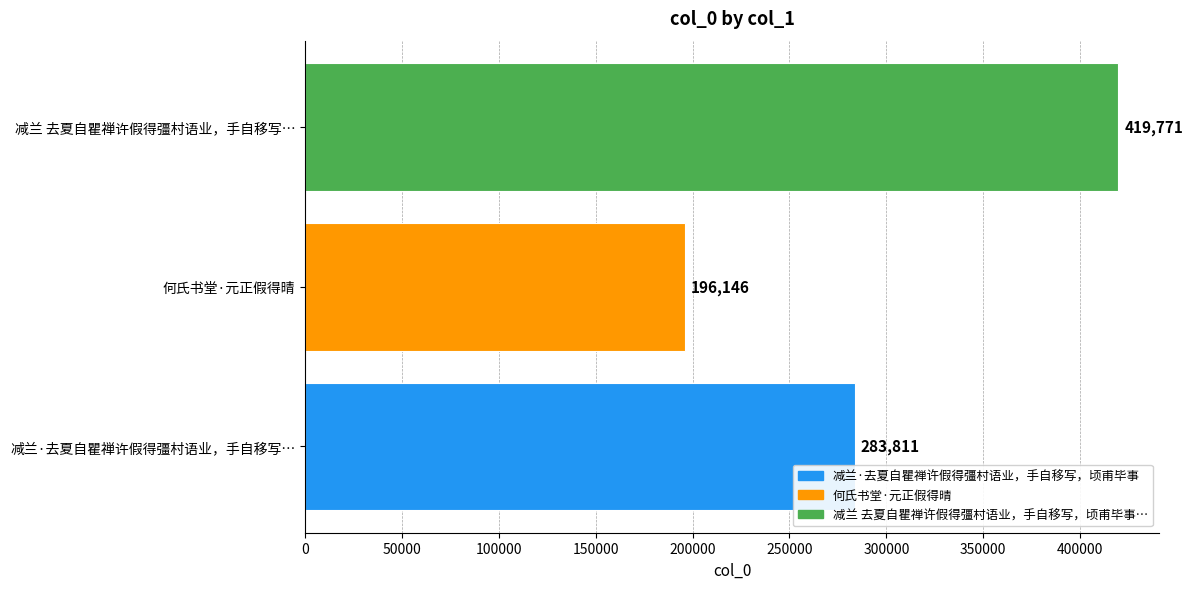

What is the change in value from 何氏书堂·元正假得晴 to 减兰 去夏自瞿禅许假得彊村语业，手自移写…?

+223625